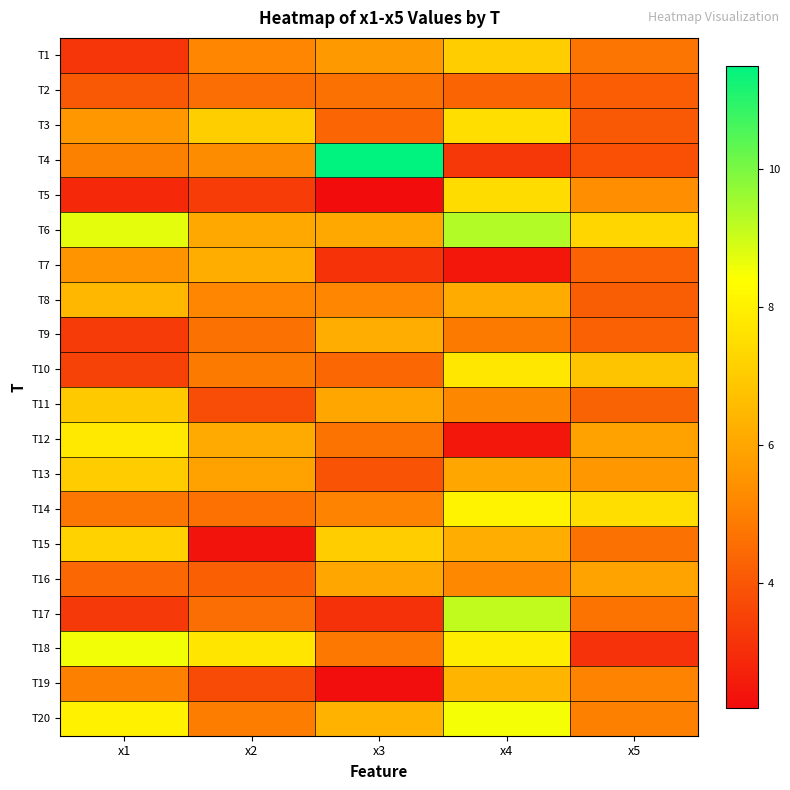

Rank the series by their maximum value, from lowest to highest.

T2, T16, T9, T7, T19, T8, T11, T13, T1, T15, T5, T3, T10, T12, T14, T20, T18, T17, T6, T4